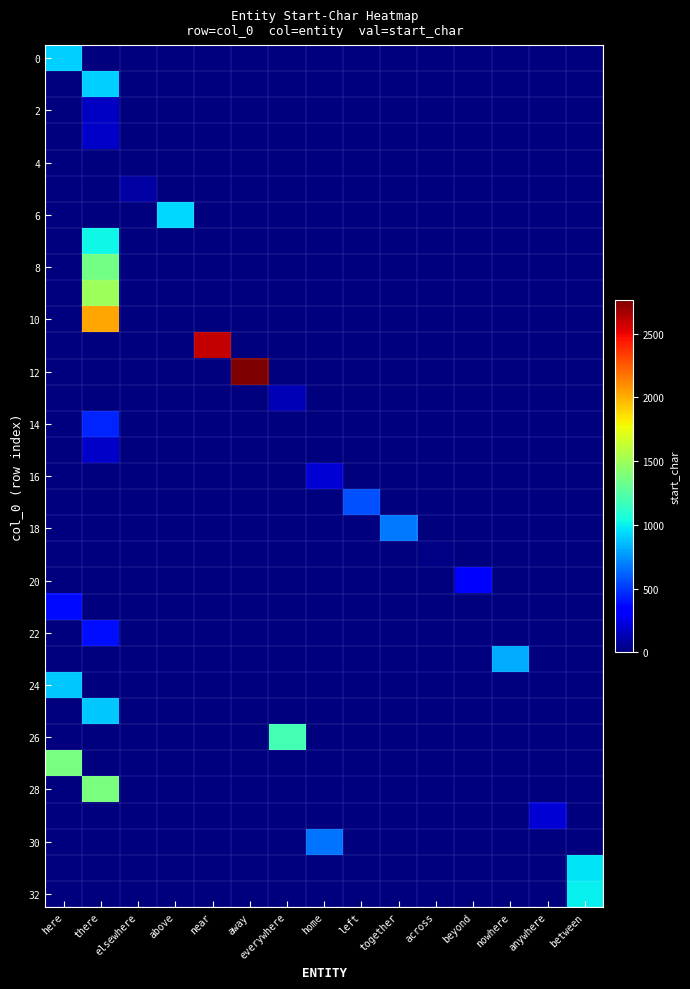

Which series has the widest spread of values?

12